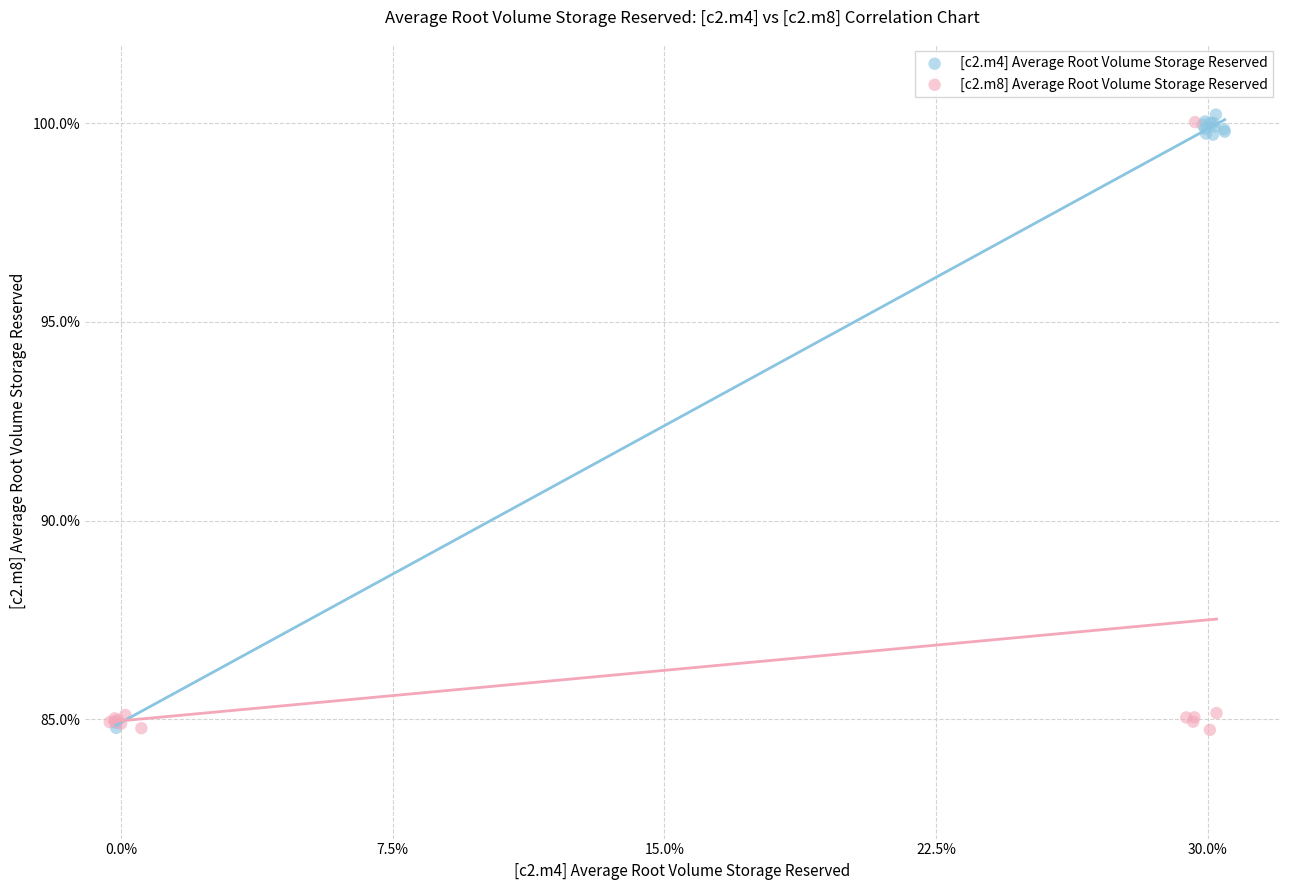

What are all the series names shown in the legend?

[c2.m4] Average Root Volume Storage Reserved, [c2.m8] Average Root Volume Storage Reserved